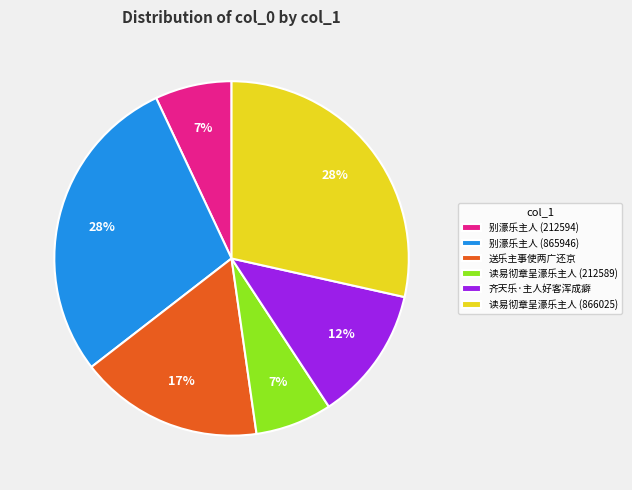

Count the number of slices in the pie.

6